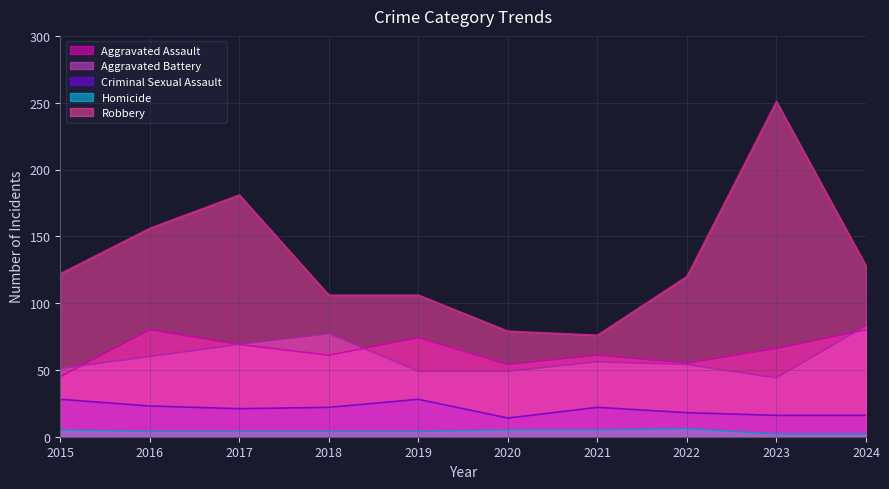

What is the approximate value of Homicide at 2019?

4